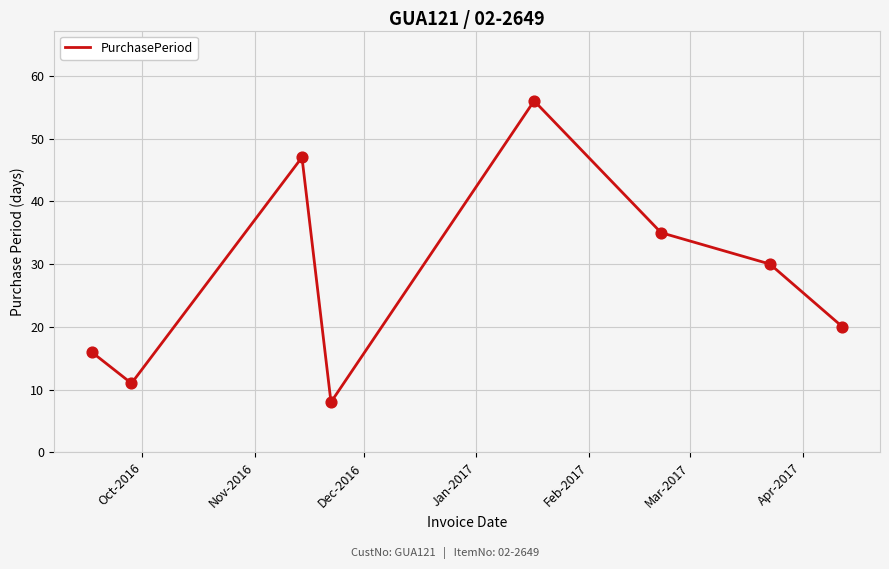

How many interior local valleys (lower than both neighbors) does the data have?

2